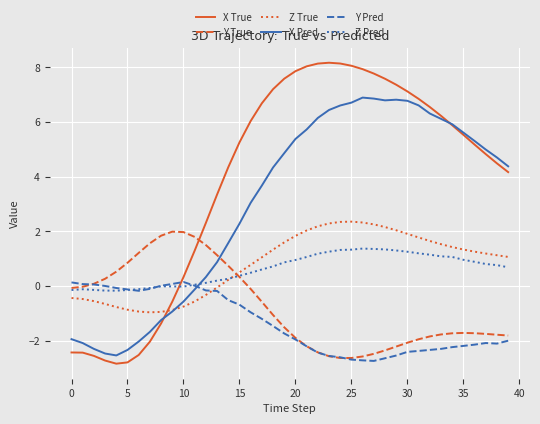

What is the maximum value for Y True?

2.0